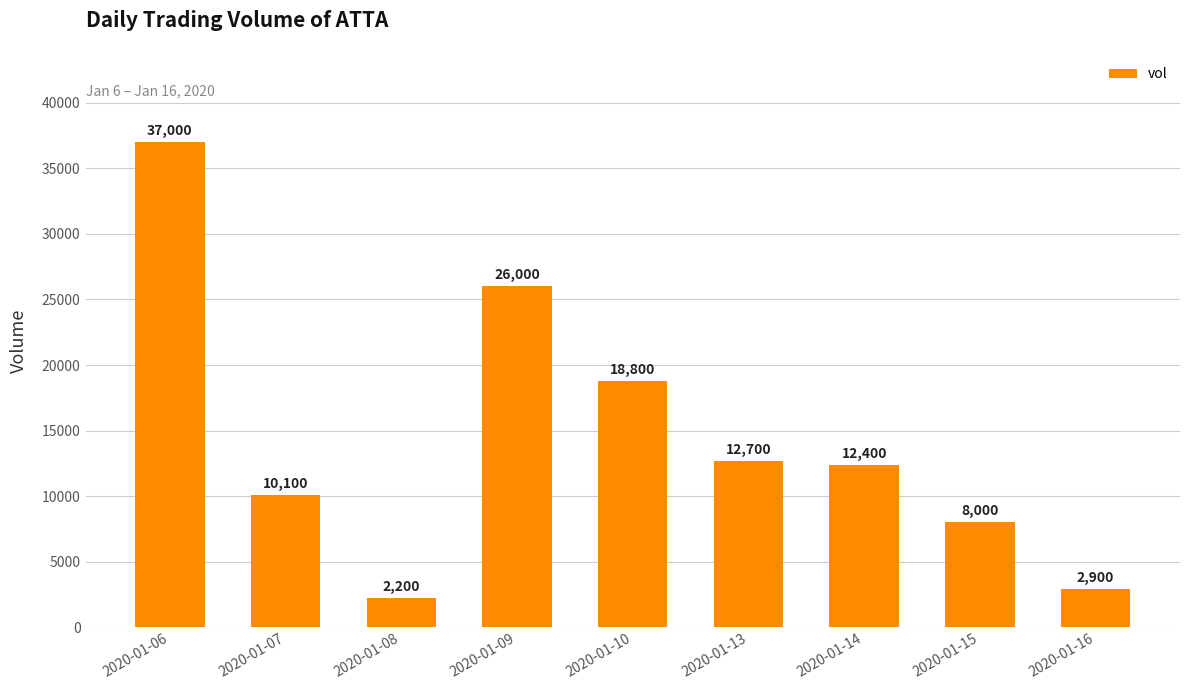

What is the change in value from 2020-01-08 to 2020-01-13?

+10500